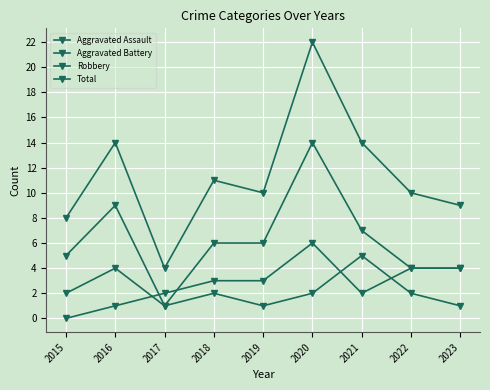

Is this an area chart (filled region under the line)?

No